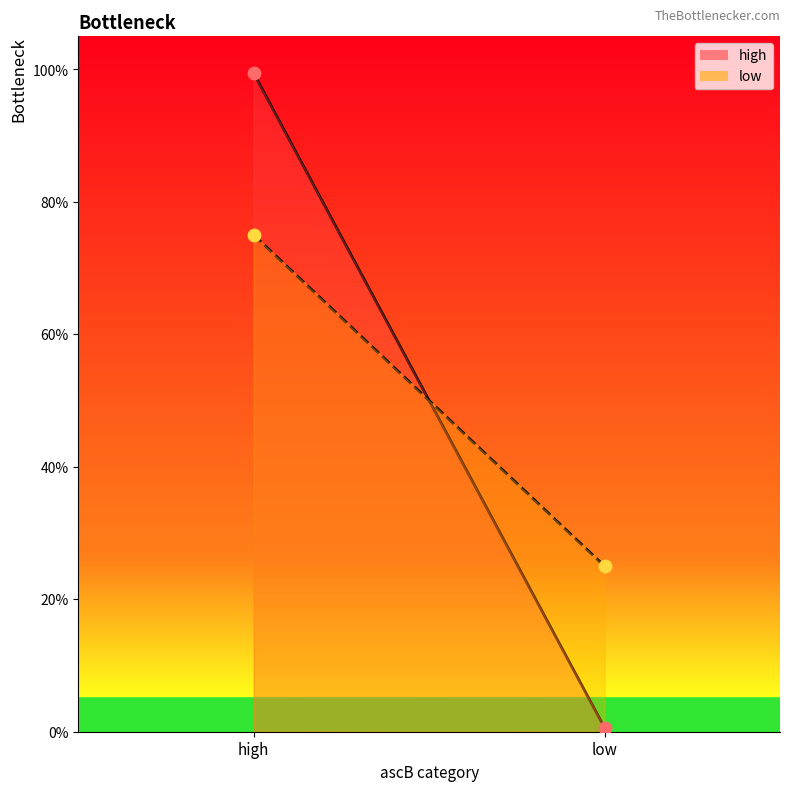

Which series reaches the maximum Y coordinate?

high